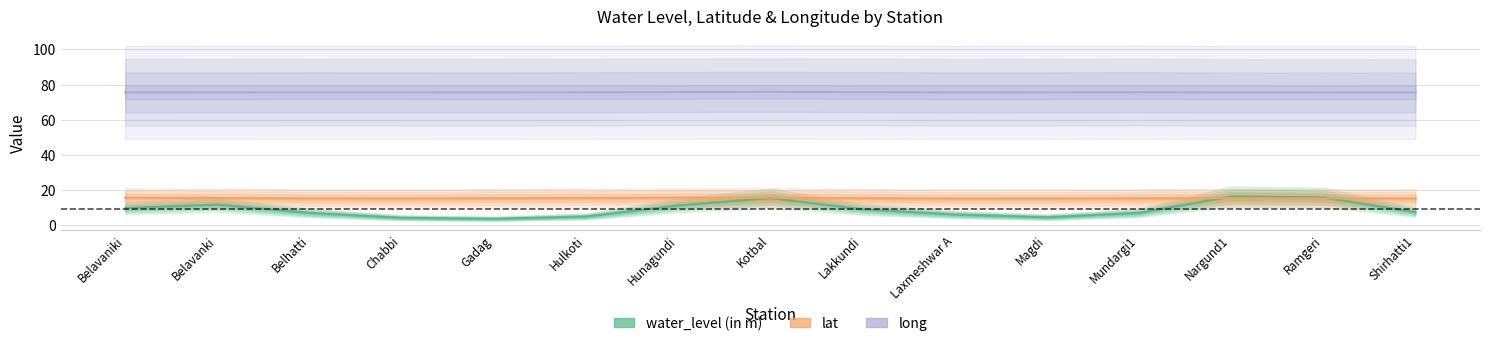

What is the minimum value shown in the chart?

3.7